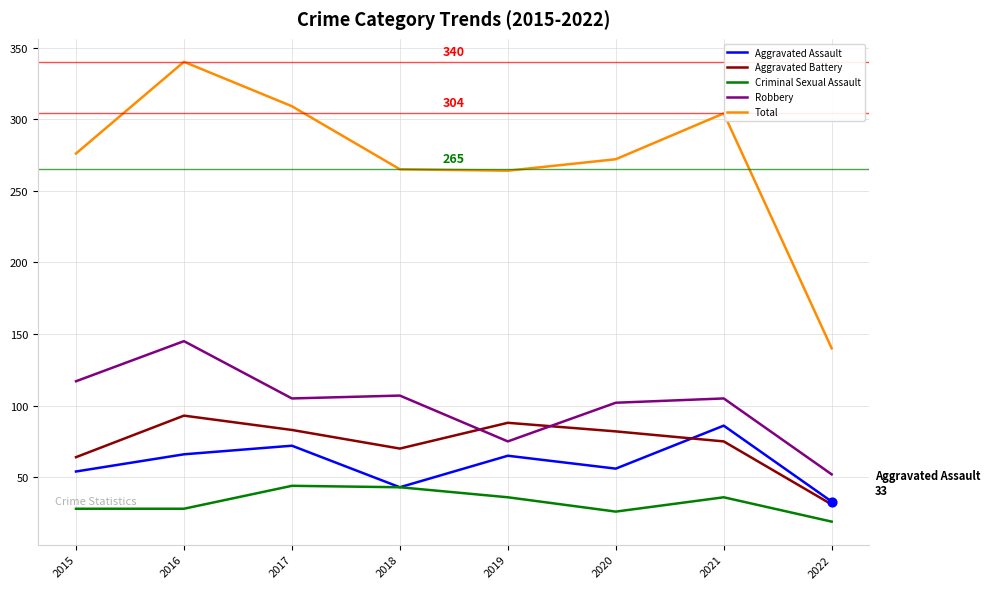

At which category is the sum across all series the highest?

2016